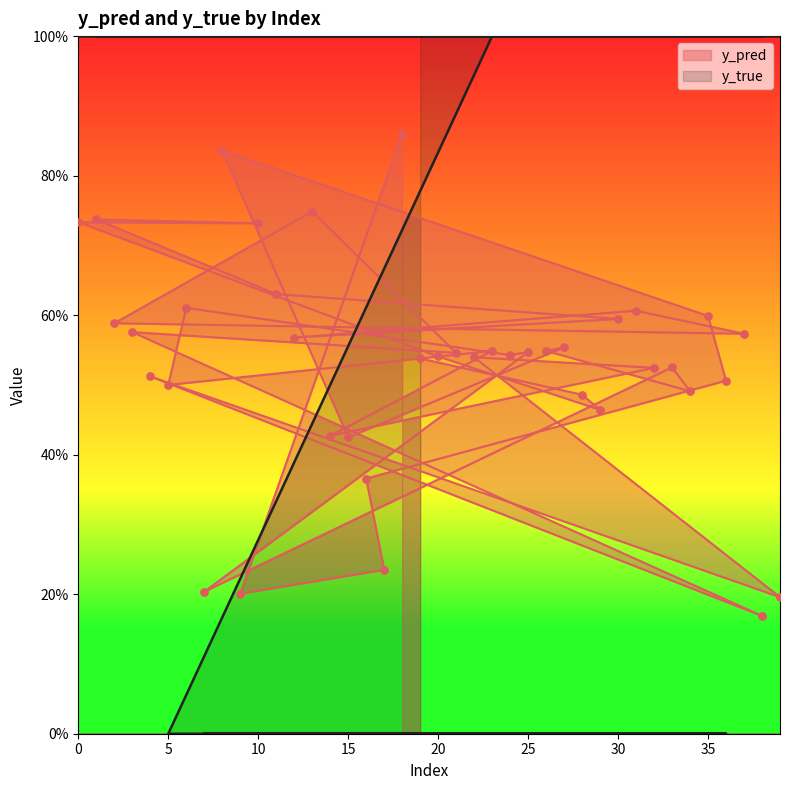

What are all the series names shown in the legend?

y_pred, y_true